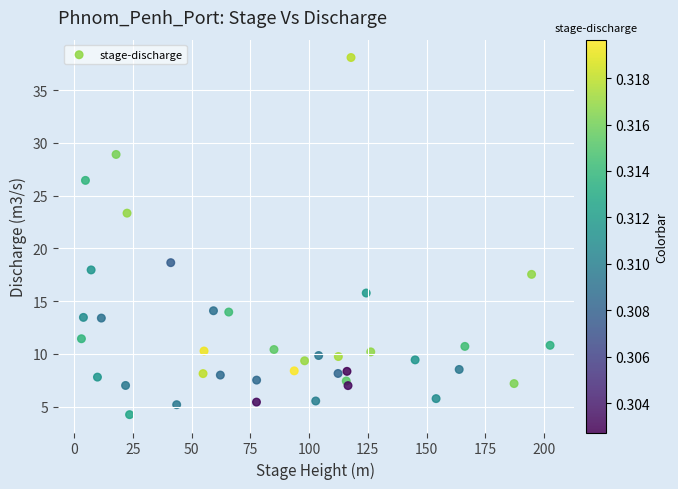

What is the range of X values (max minus min)?

199.4